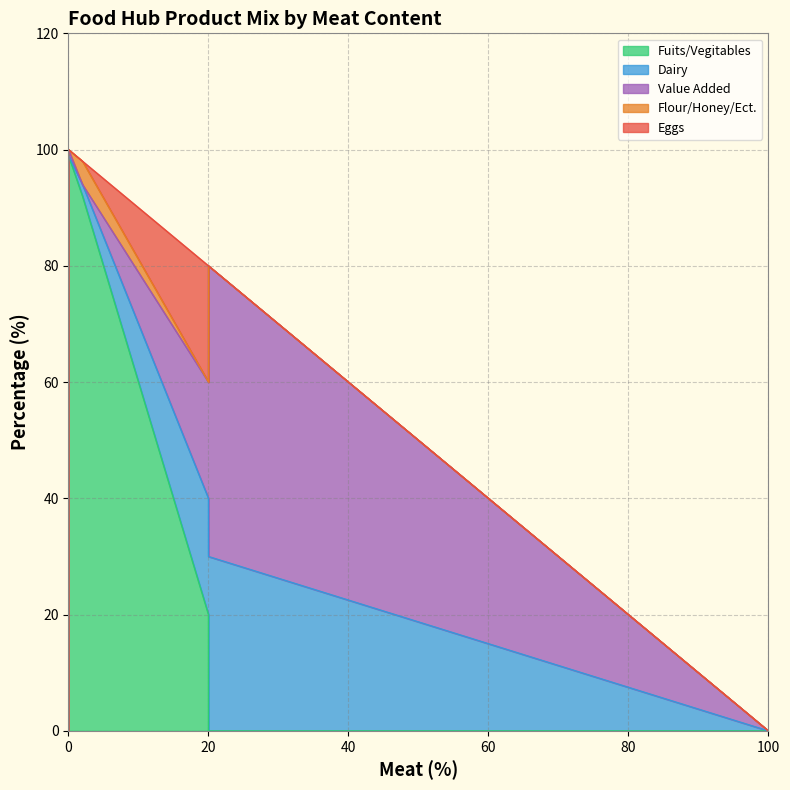

True or false: Fuits/Vegitables and Eggs cross at least once.

False